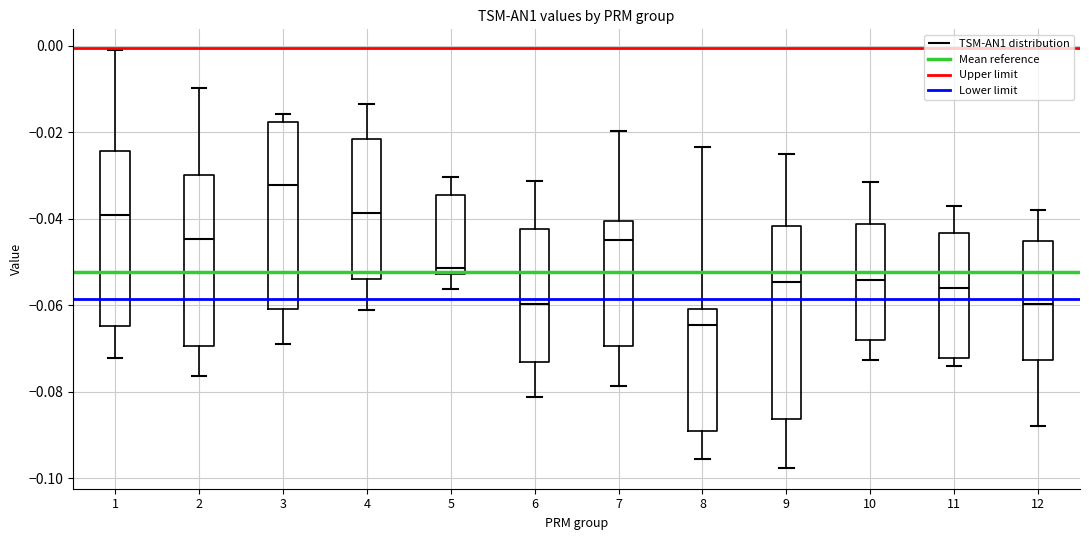

Where does the median line of the box at x = 3 sit on the y-axis? The values are not printed on the chart, so give them approximately, as read against the axis.

-0.032